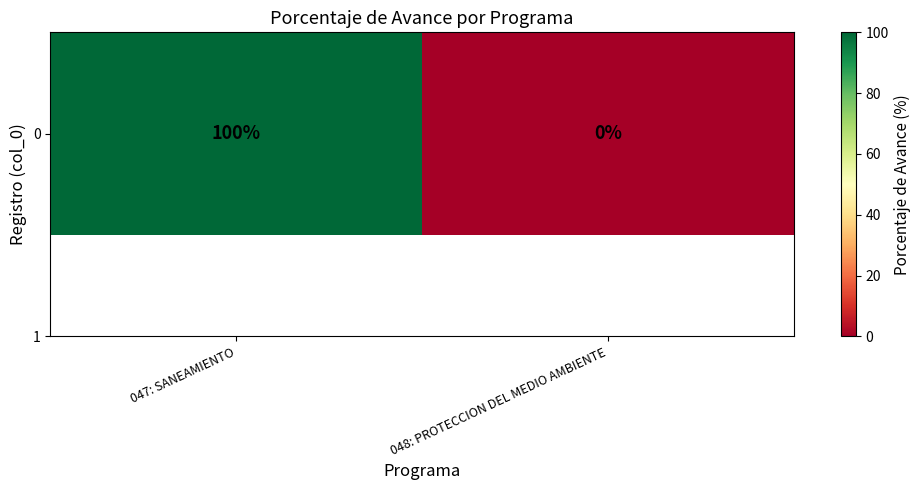

List the labels in order of value, smallest first.

048: PROTECCION DEL MEDIO AMBIENTE, 047: SANEAMIENTO